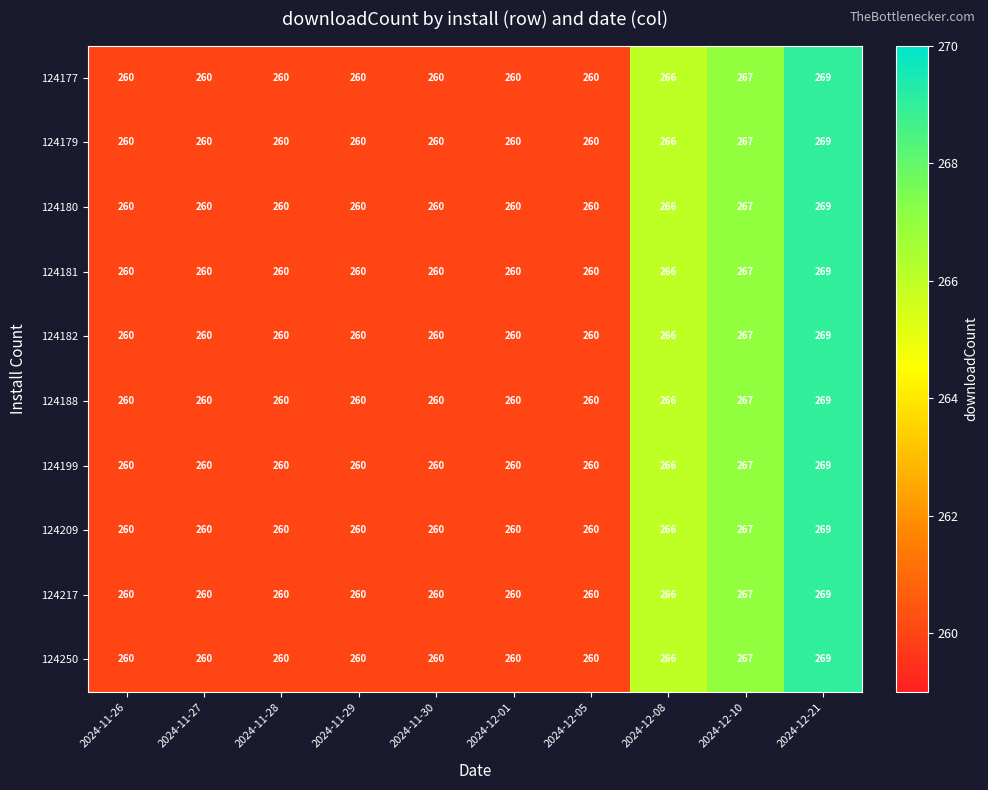

What is the difference between the 124180 values at 2024-11-30 and 2024-12-10?

7